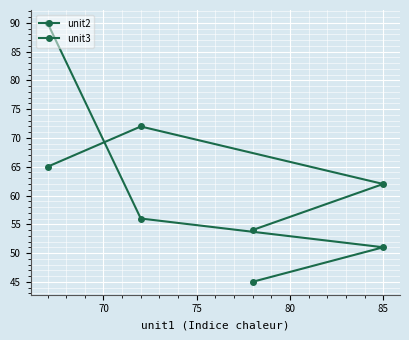

True or false: unit2 and unit3 intersect in this chart.

True